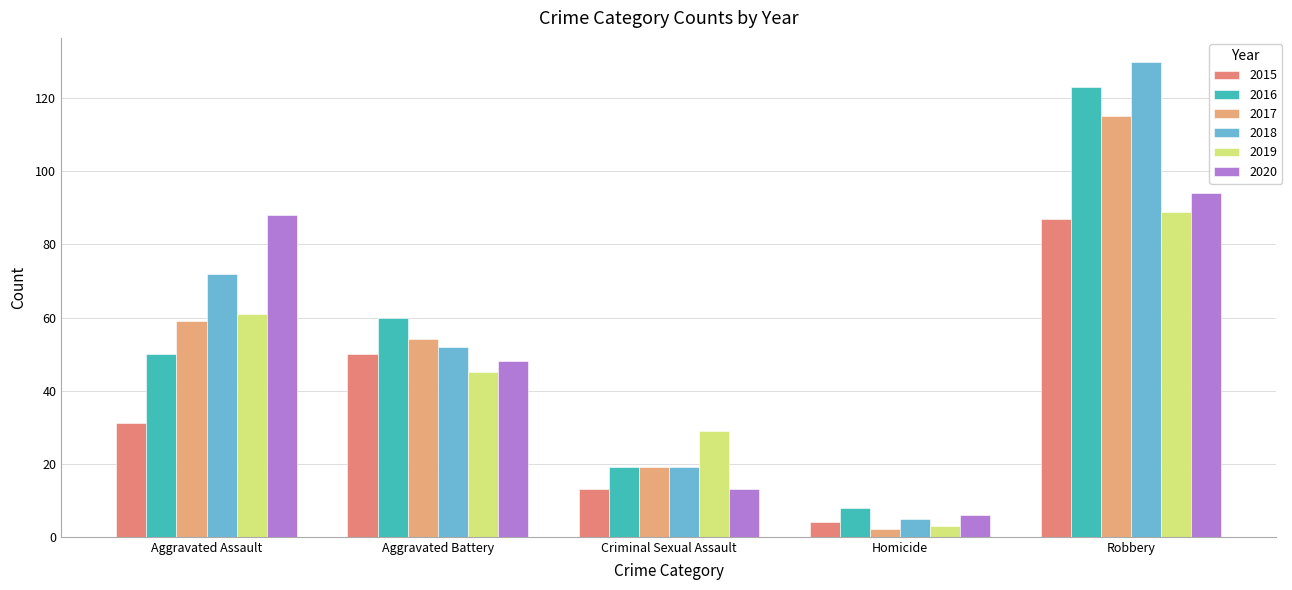

Which series has the largest total across all categories?

2018